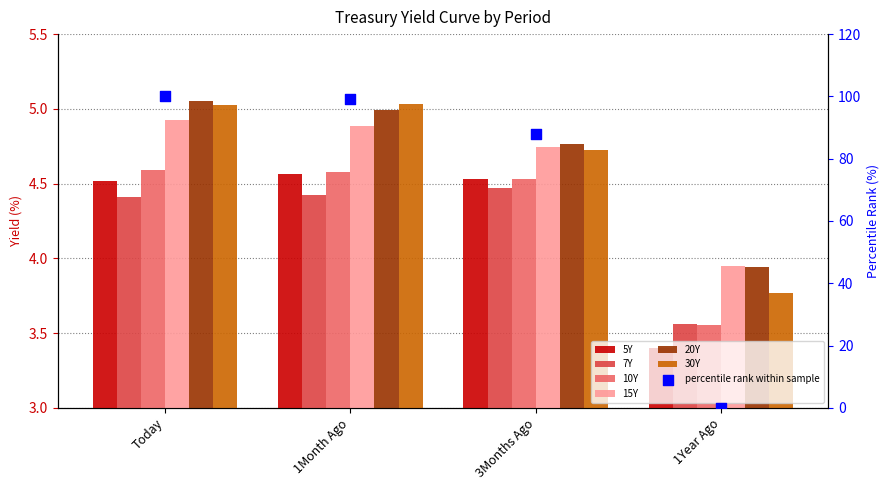

What is the total value across all series at Today?

28.5